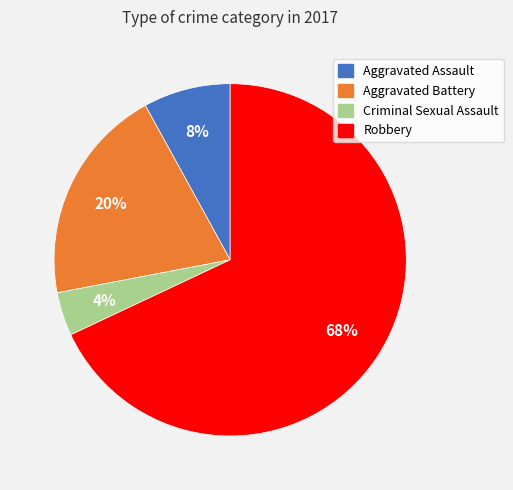

To the nearest percent, what portion does Aggravated Battery represent?

20%